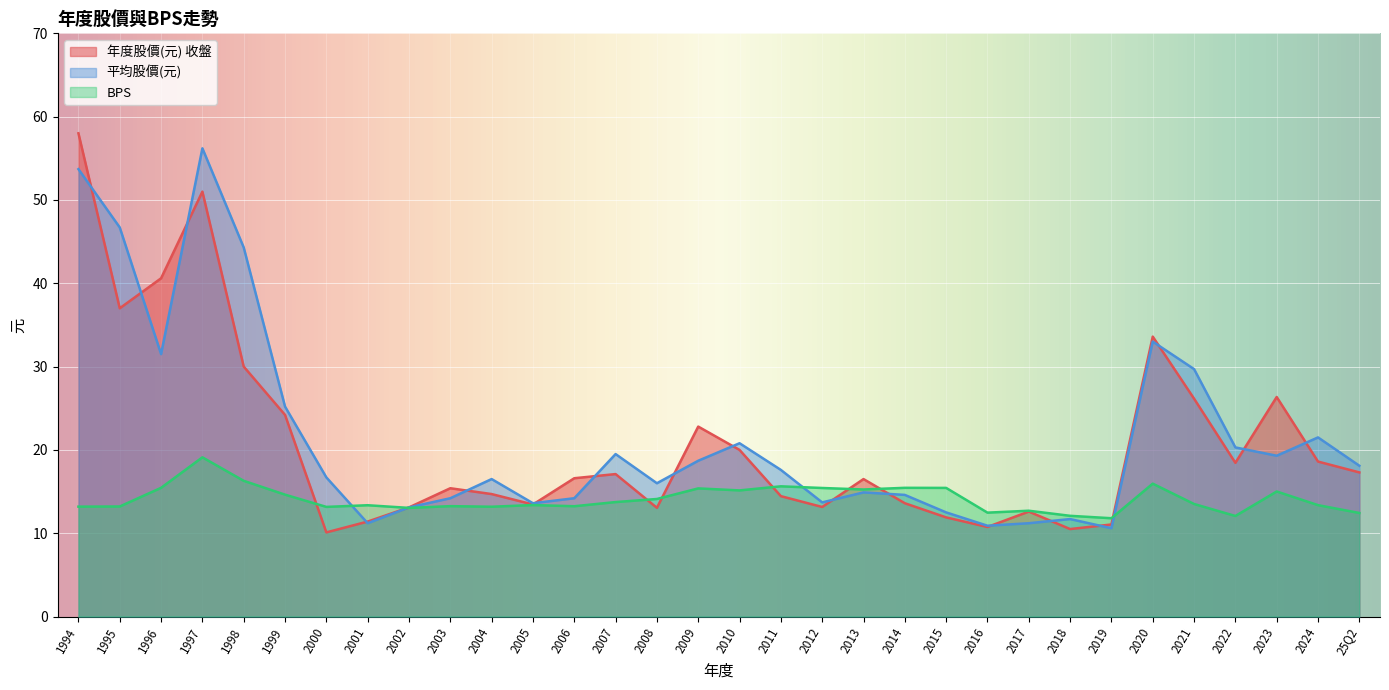

What is the minimum value shown in the chart?

10.1